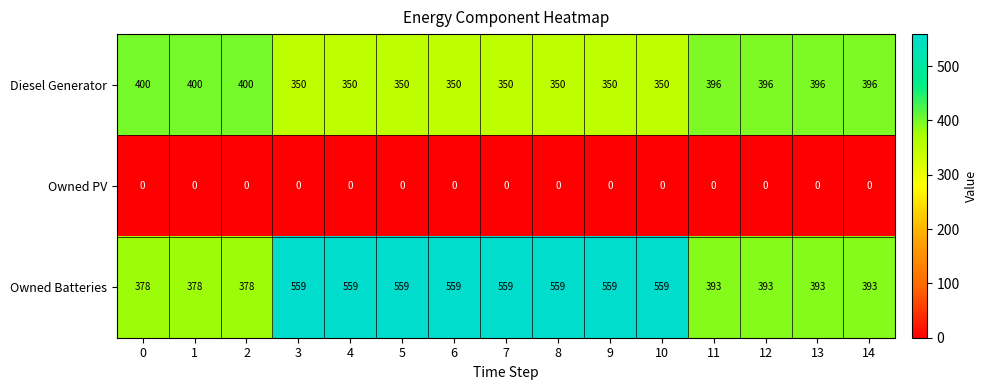

True or false: Diesel Generator has a value of 106 at 1.

False